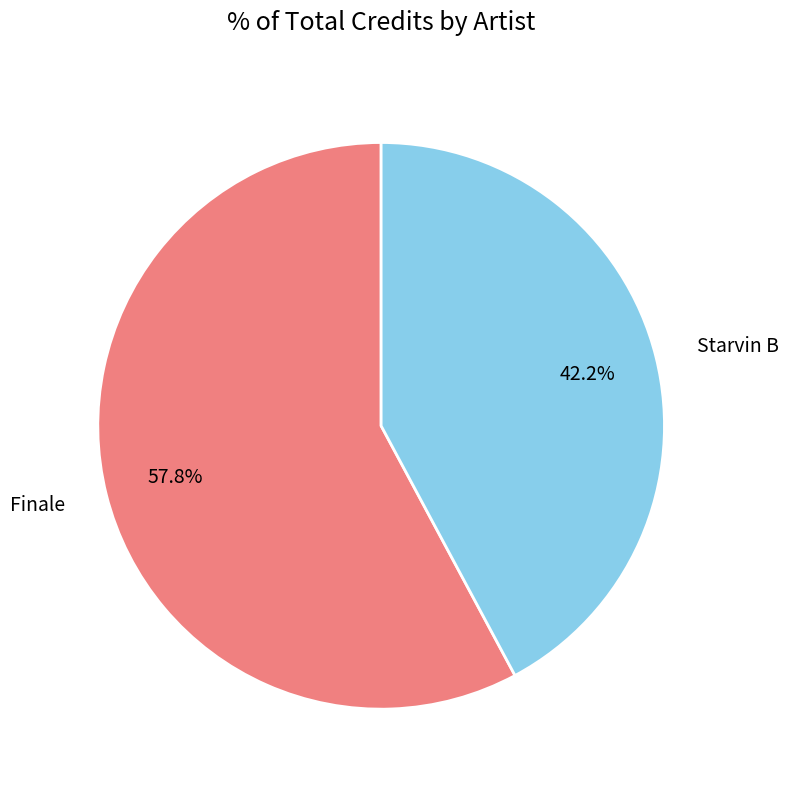

Between Starvin B and Finale, which is larger?

Finale